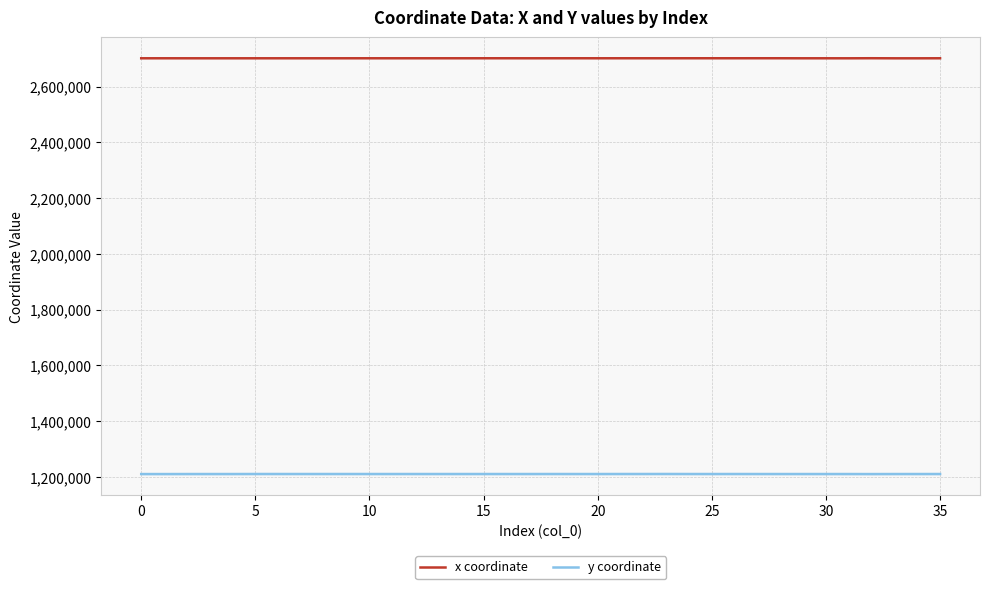

What is the highest value of the y coordinate series?

1210868.9